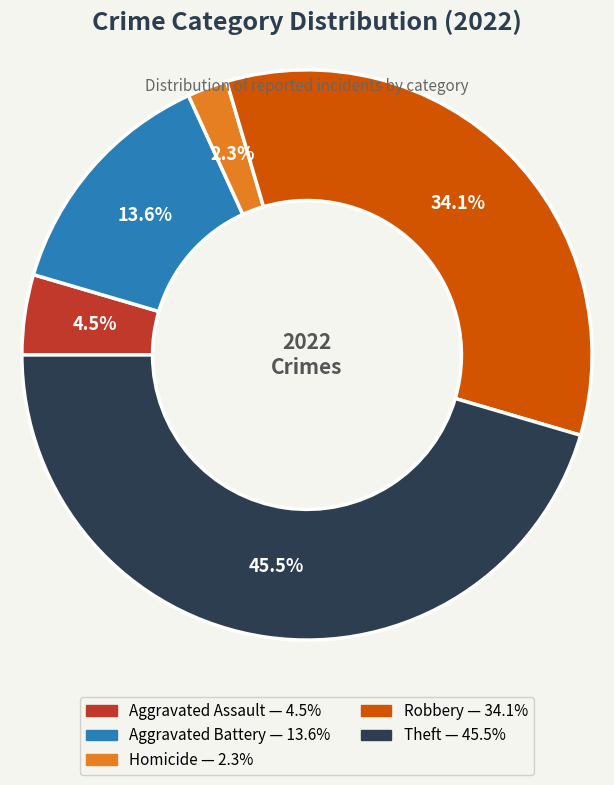

Is there a majority slice in this chart?

No